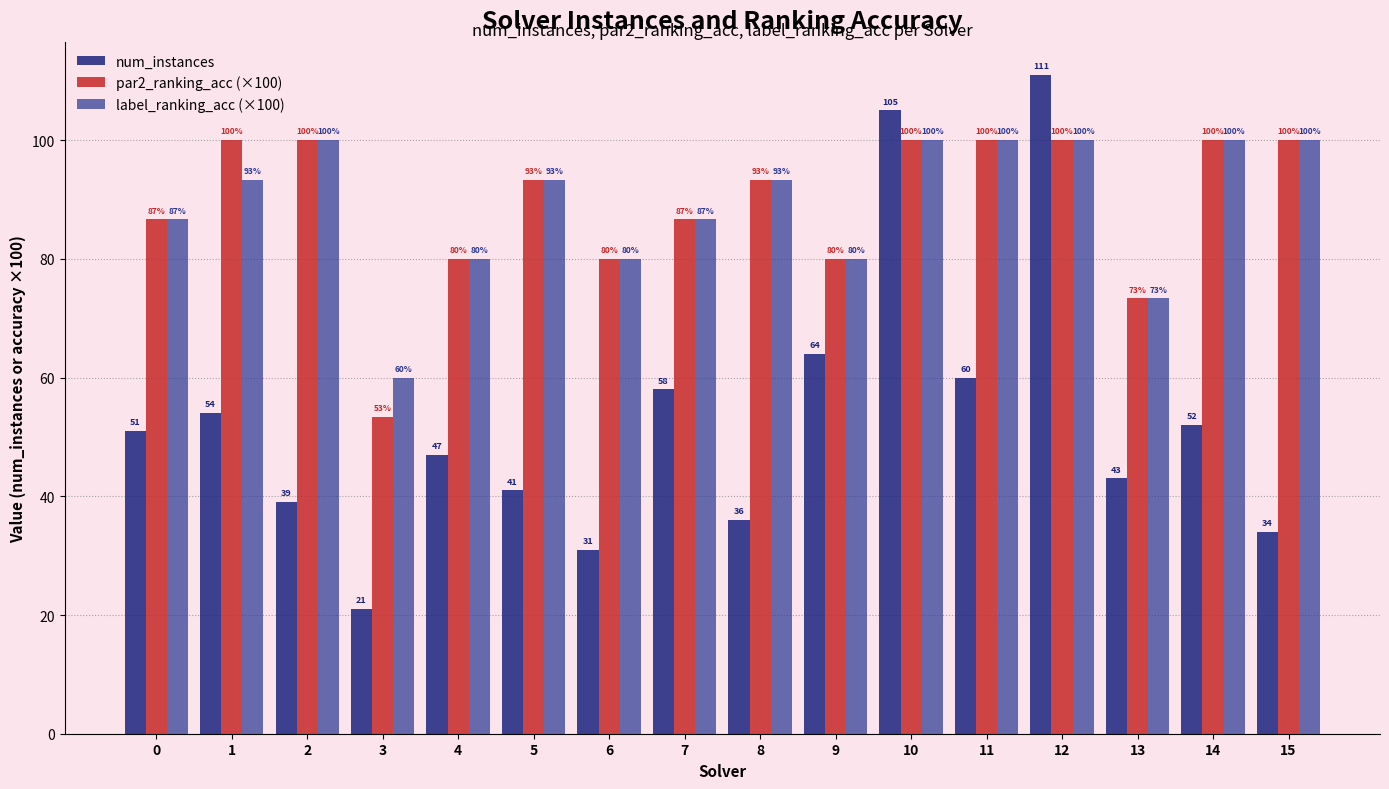

Where does the par2_ranking_acc (×100) series first go above 93?

1